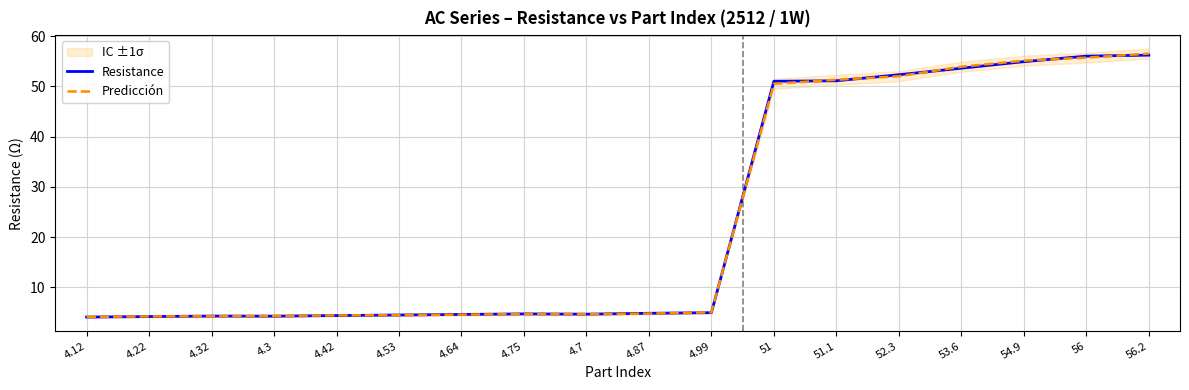

Which category has the lowest value in the Predicción series?

4.12